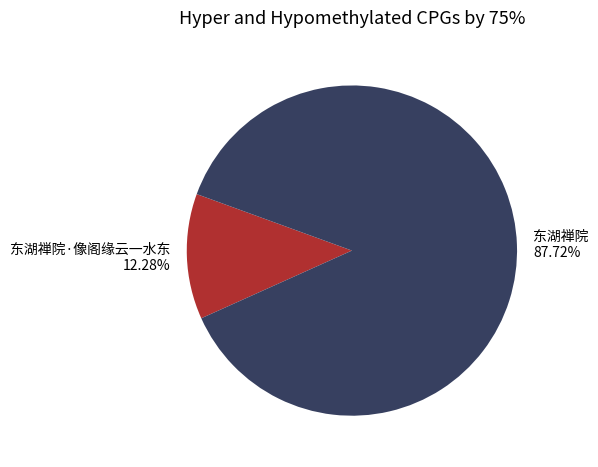

Count the number of slices in the pie.

2